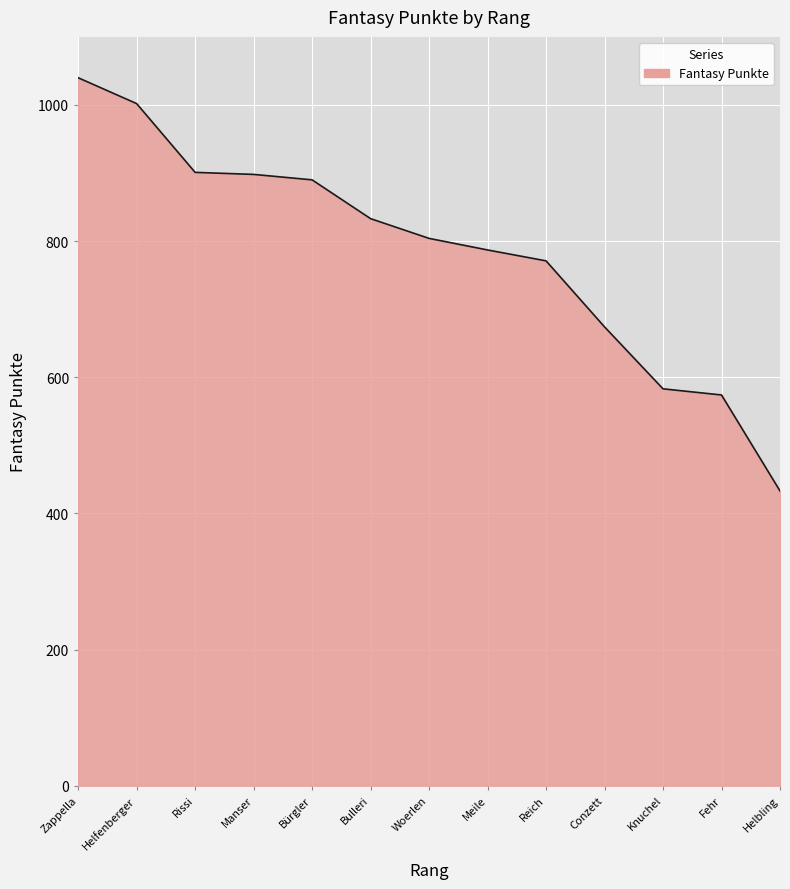

What value does the data have at Bulleri?

833